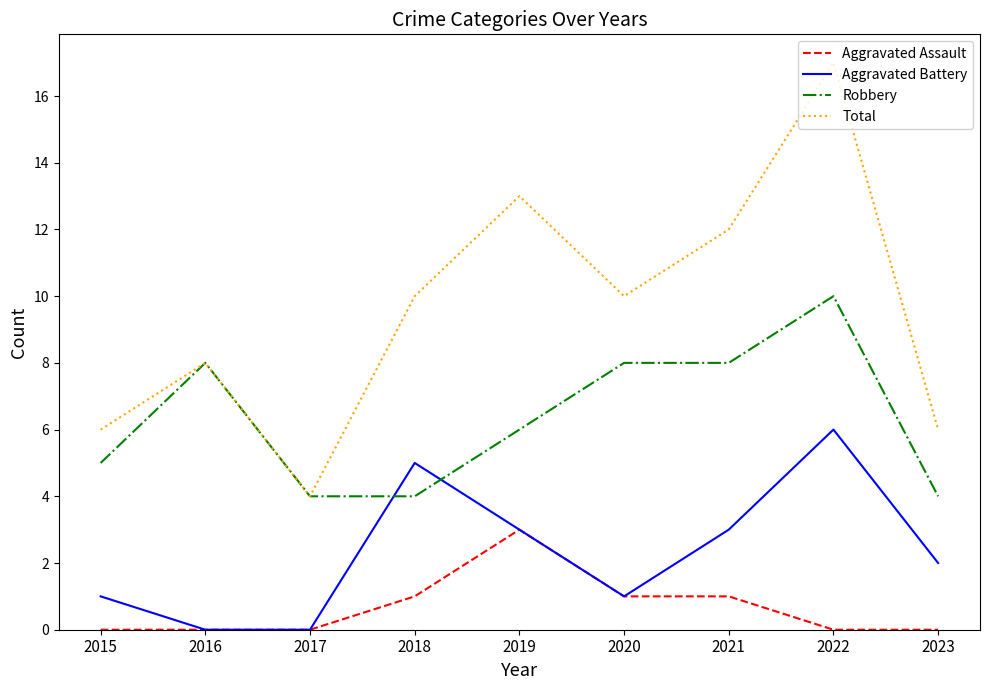

How many series are shown in this chart?

4